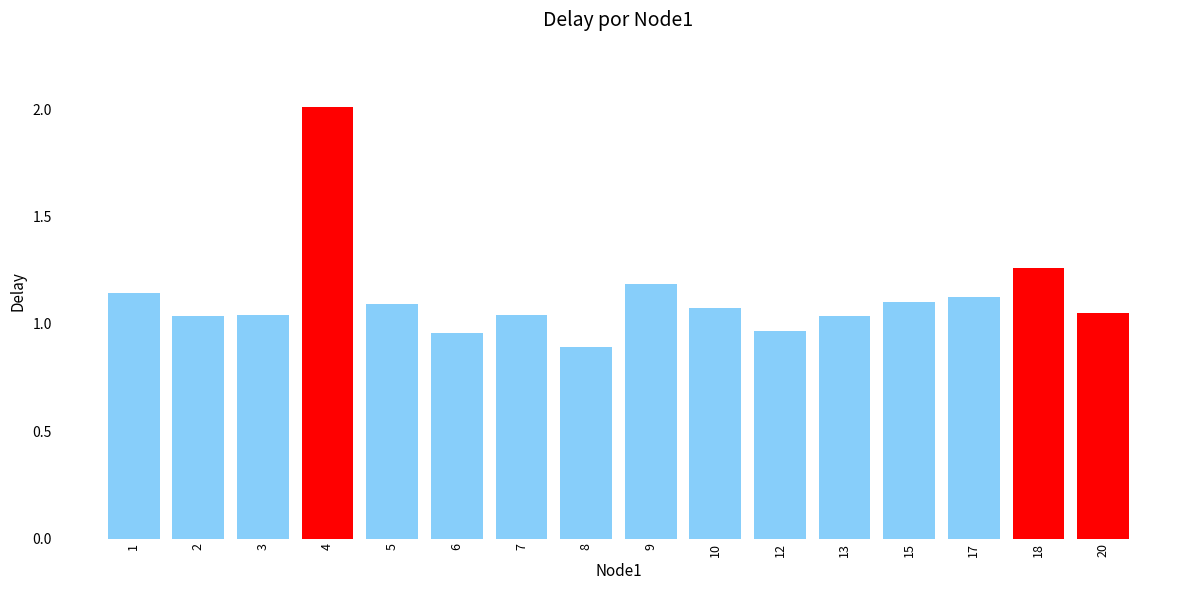

What is the change in value from 13 to 17?

+0.1